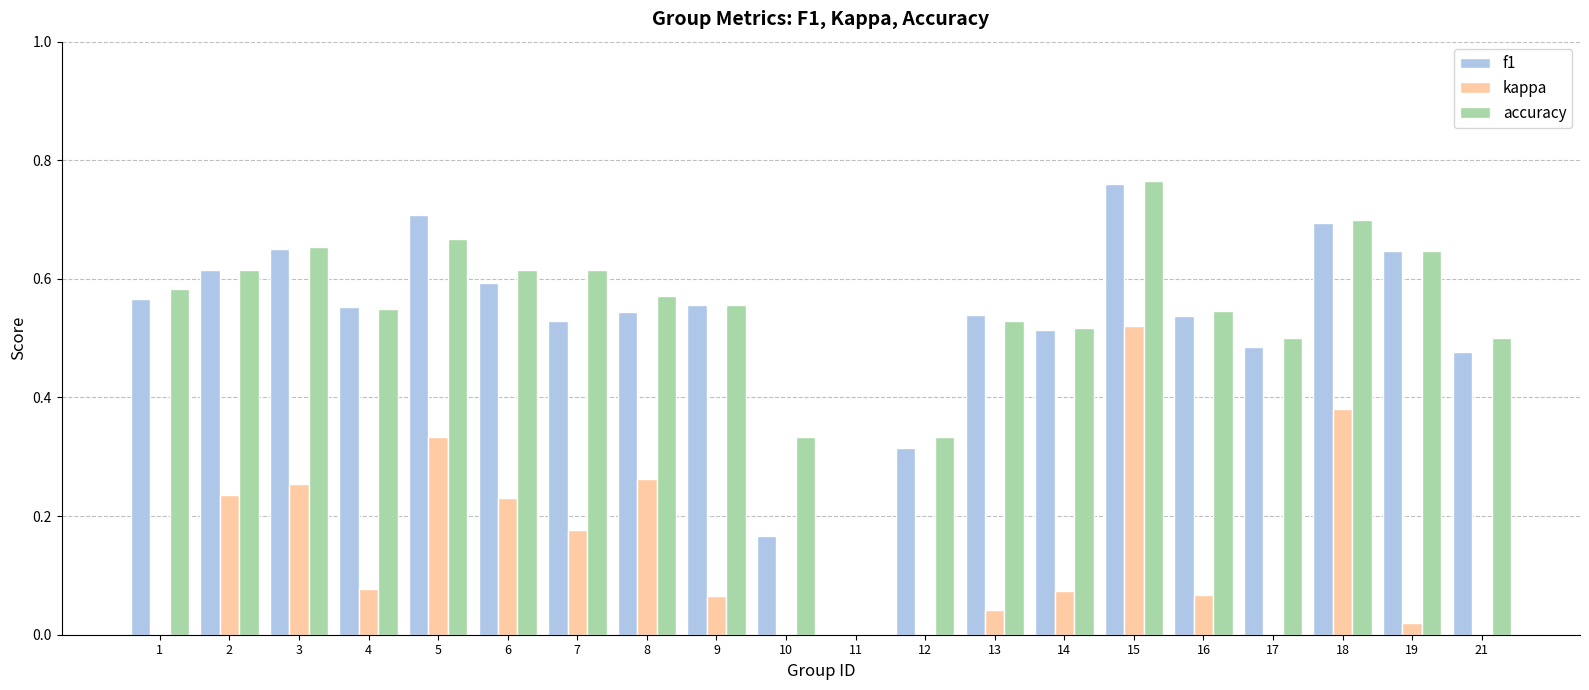

Which category has the lowest value in the f1 series?

11